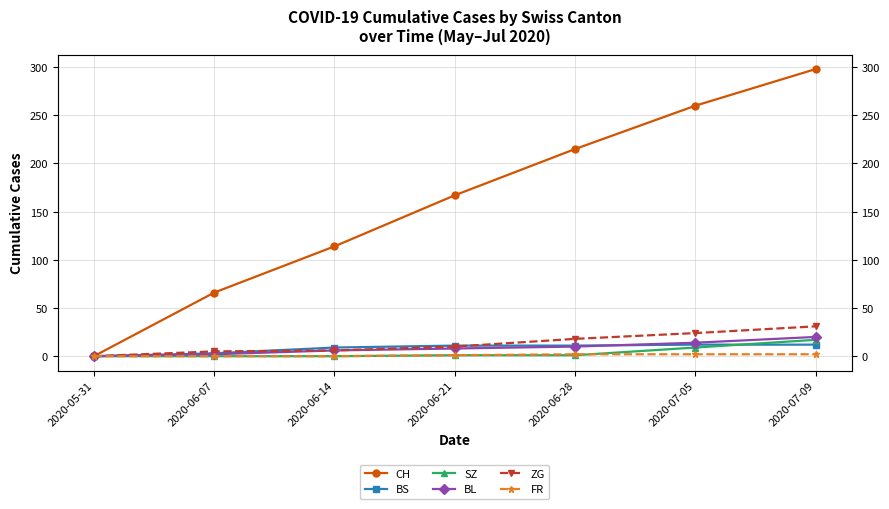

List the series in order of their peak value, lowest first.

FR, BS, SZ, BL, ZG, CH